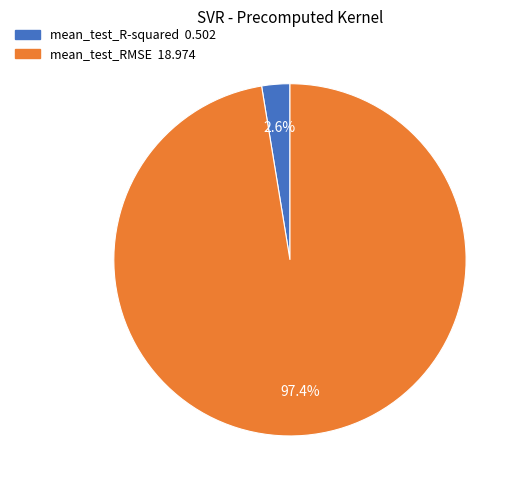

The mean_test_RMSE slice represents 97% of the pie. True or false?

True